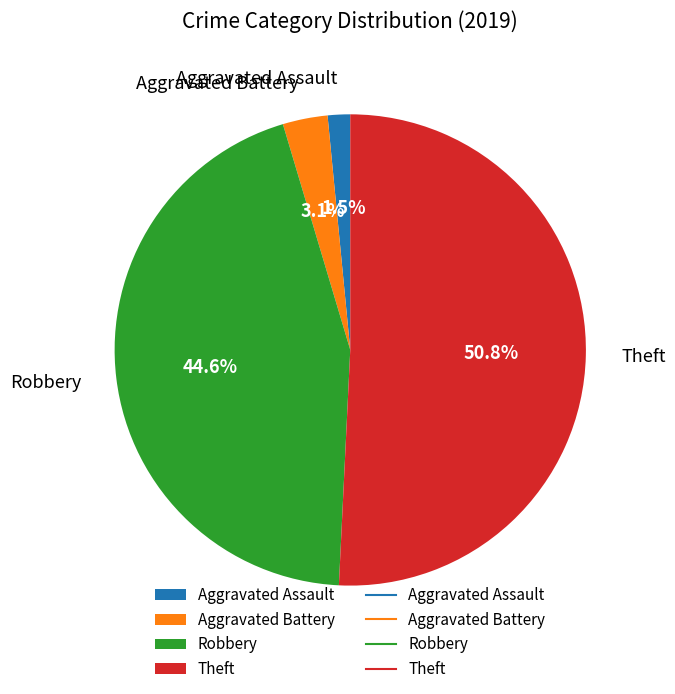

To the nearest percent, what is the difference between the Theft and Aggravated Assault slice percentages?

49%